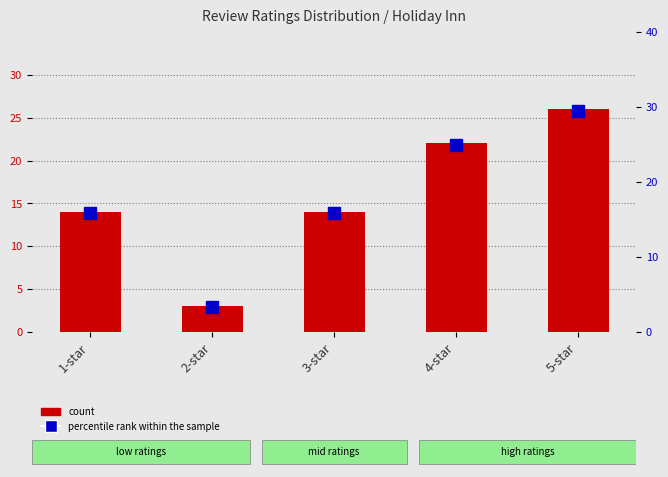

What are all the series names shown in the legend?

count, percentile rank within the sample